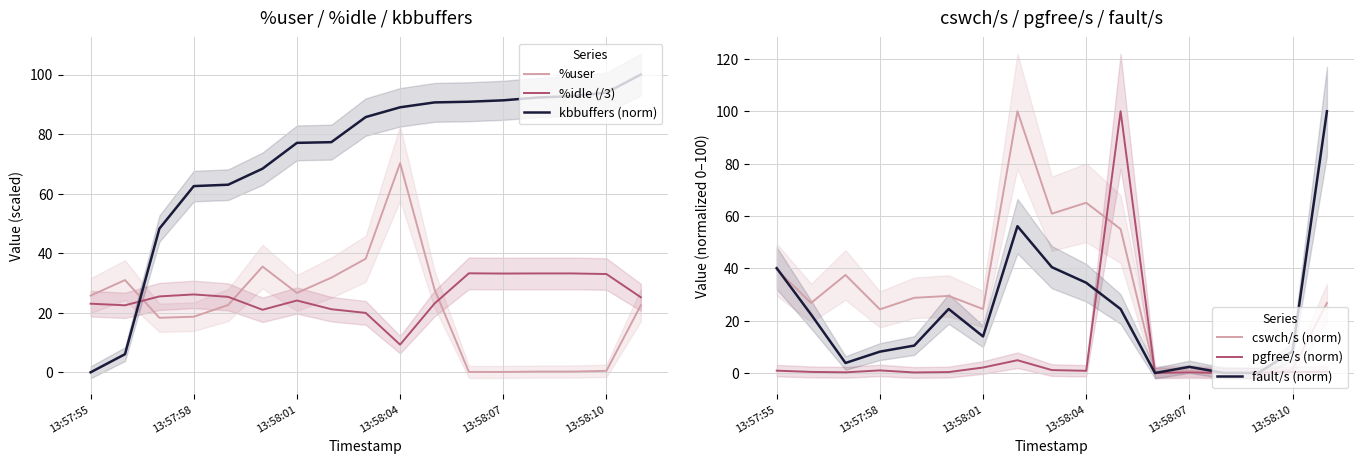

True or false: %user has a value of 114.2 at 13:58:04.

False